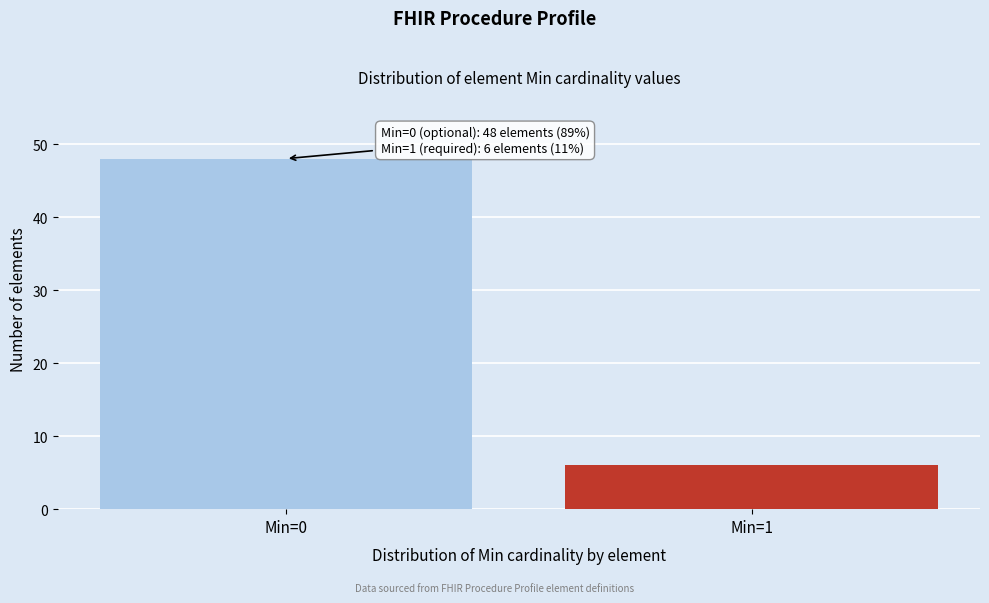

Reading left to right, list all the values displayed in this chart.

Min=0=48	Min=1=6